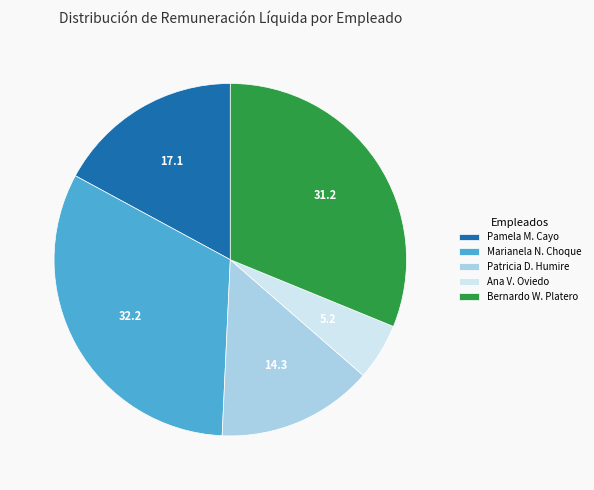

Does Marianela N. Choque represent more than half of the total?

No